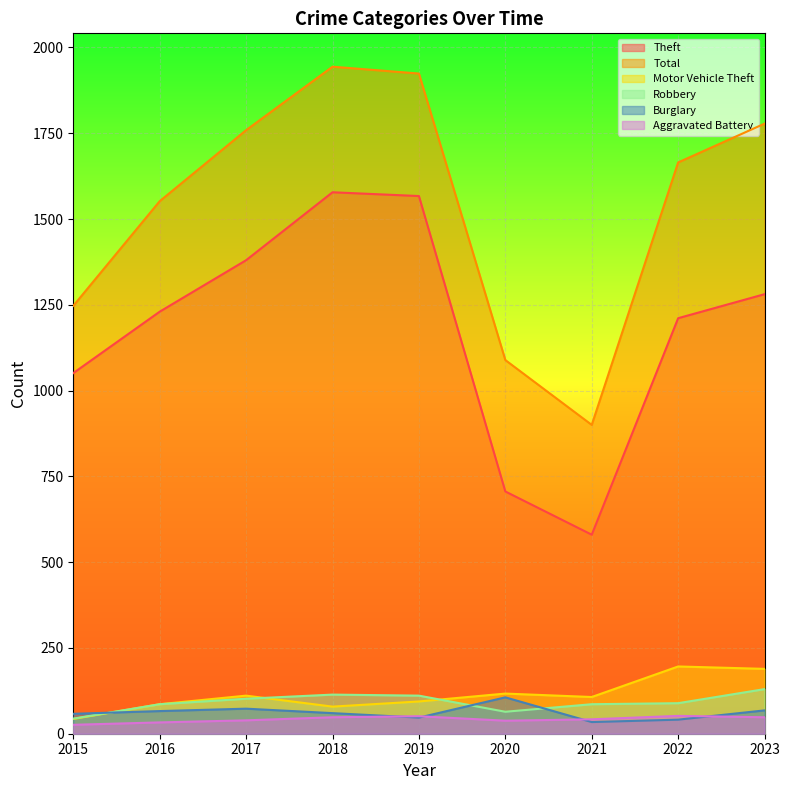

What is the difference between the Motor Vehicle Theft values at 2017 and 2023?

78